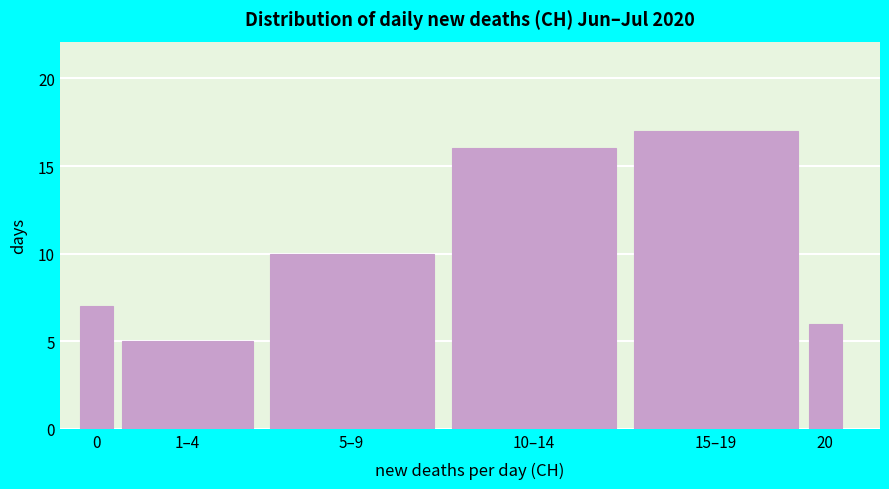

Reading left to right, transcribe all the data shown in this chart.

7	5	10	16	17	6